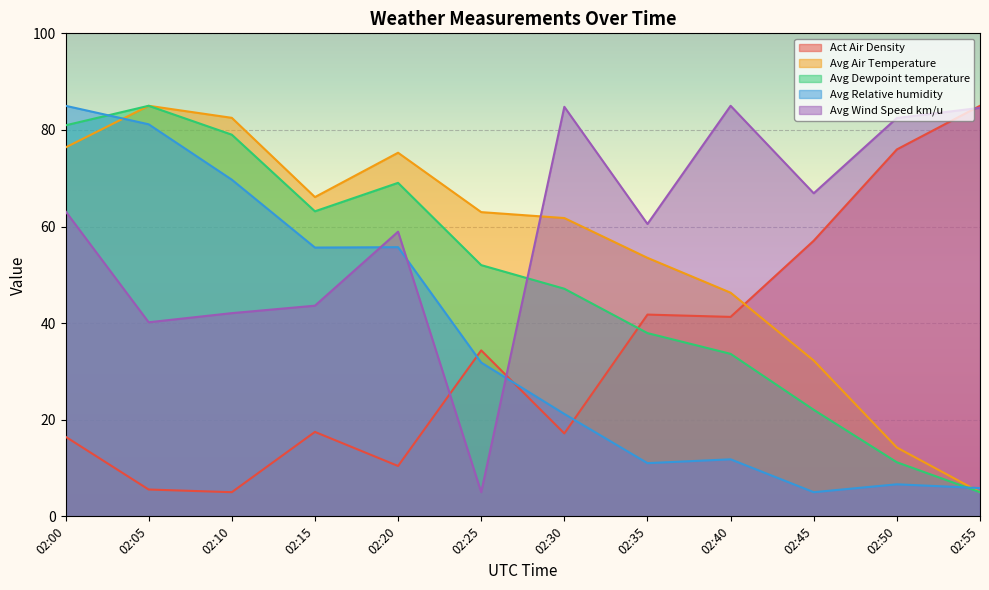

At how many categories does at least one series exceed 61?

11